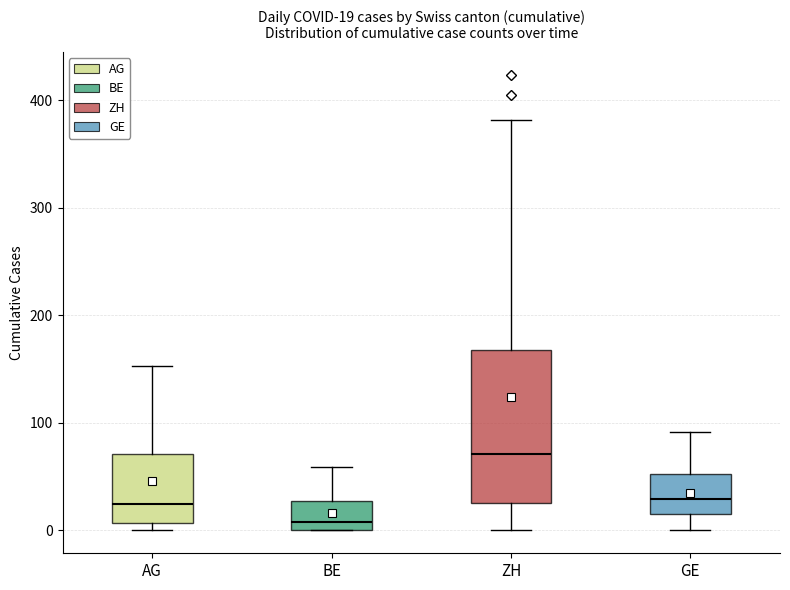

Which box's median line is the highest?

ZH